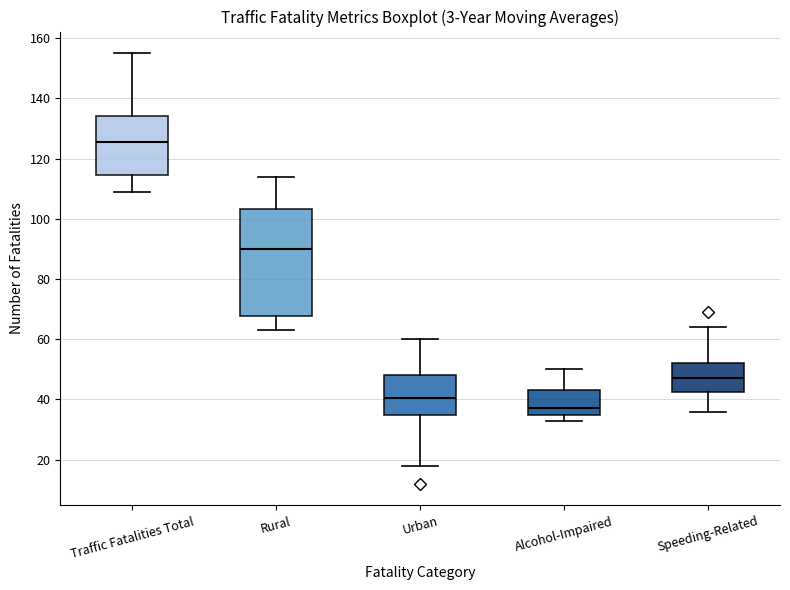

Which box is the tallest, from its lower edge to its upper edge?

Rural